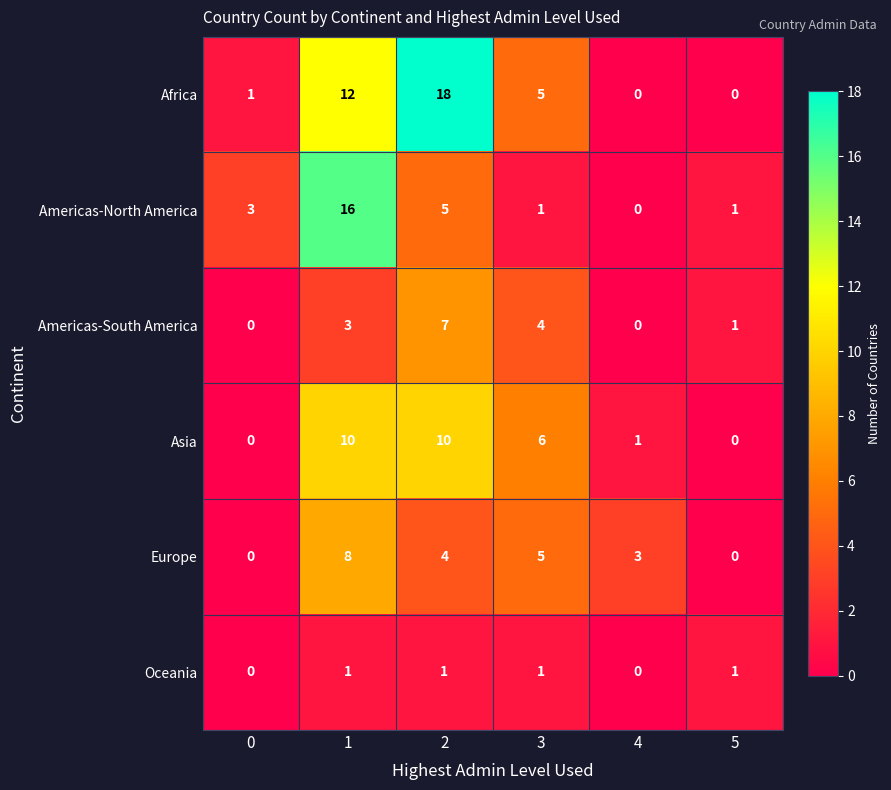

What is the sum of all Americas-South America values?

15